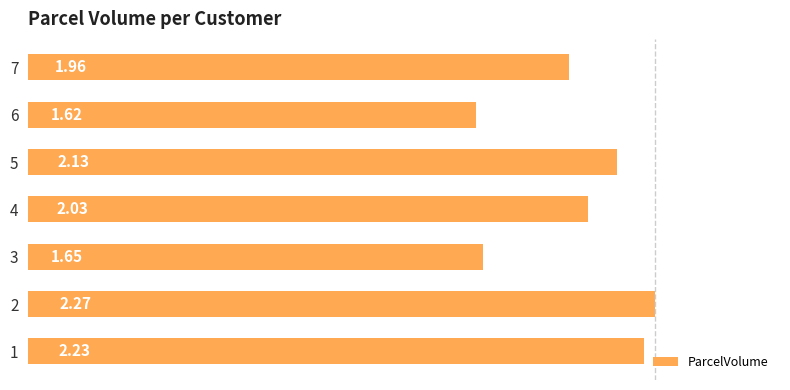

Rank the categories by value from highest to lowest.

2, 1, 5, 4, 7, 3, 6